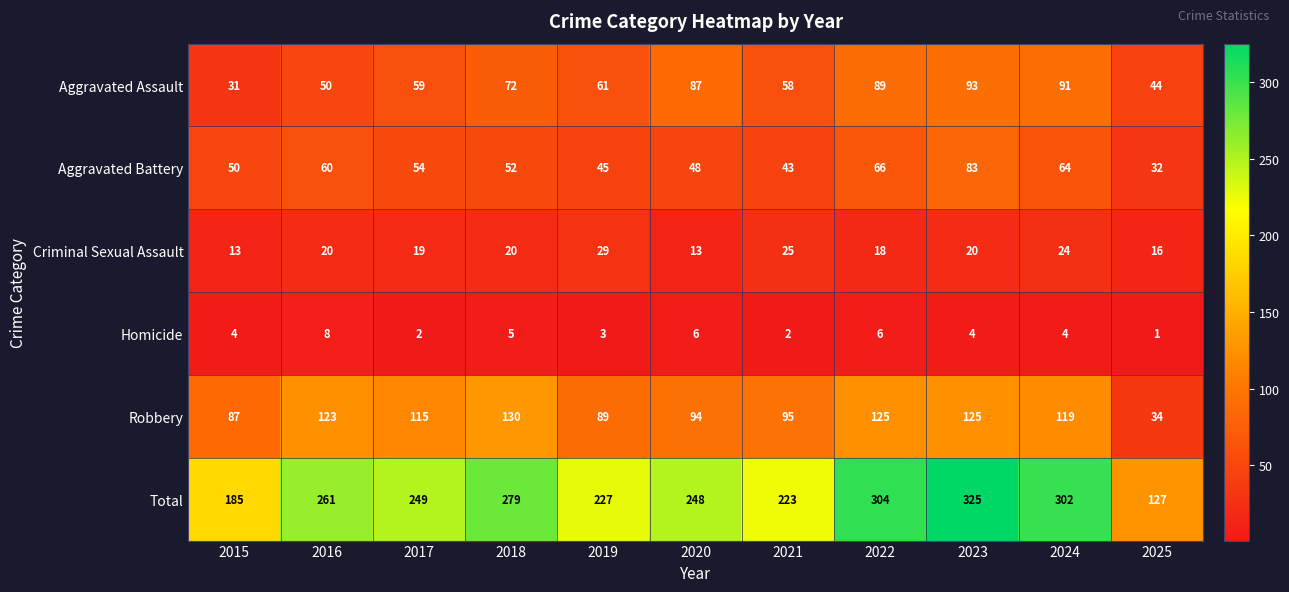

List the series in order of their peak value, lowest first.

Homicide, Criminal Sexual Assault, Aggravated Battery, Aggravated Assault, Robbery, Total